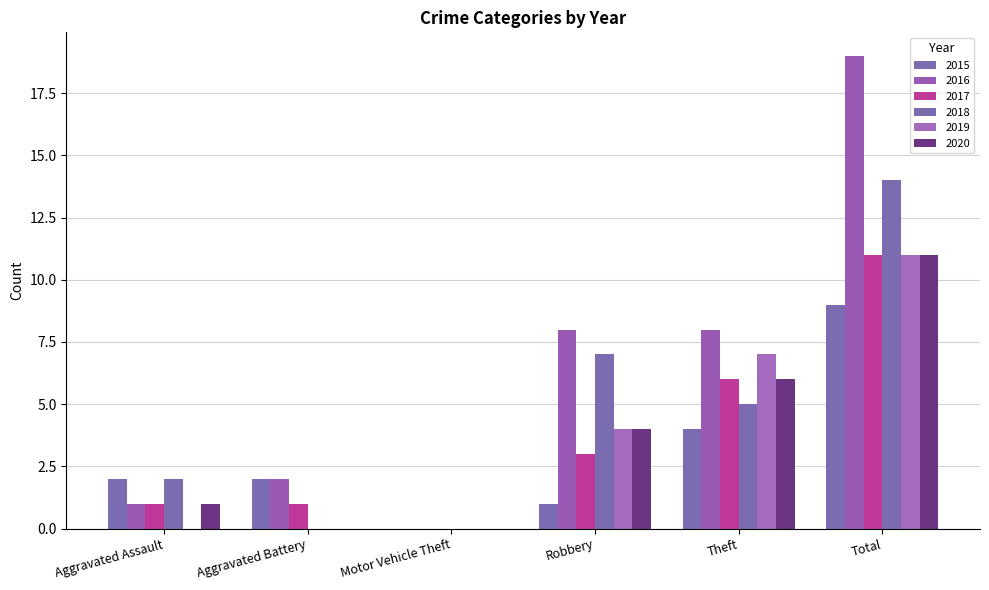

Read the 2019 value at Theft, to the nearest 5.

5